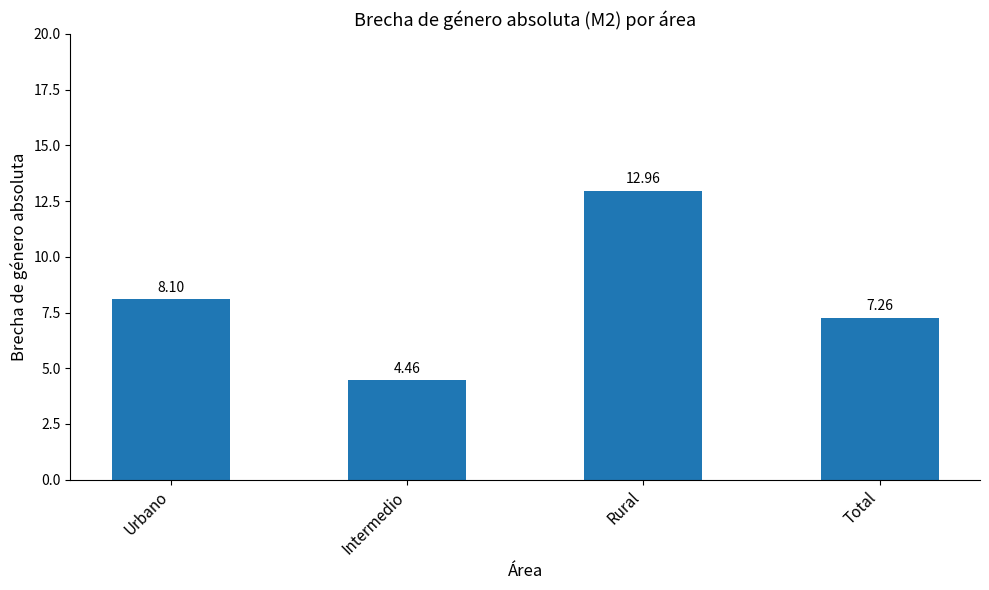

Rank the categories by value from highest to lowest.

Rural, Urbano, Total, Intermedio